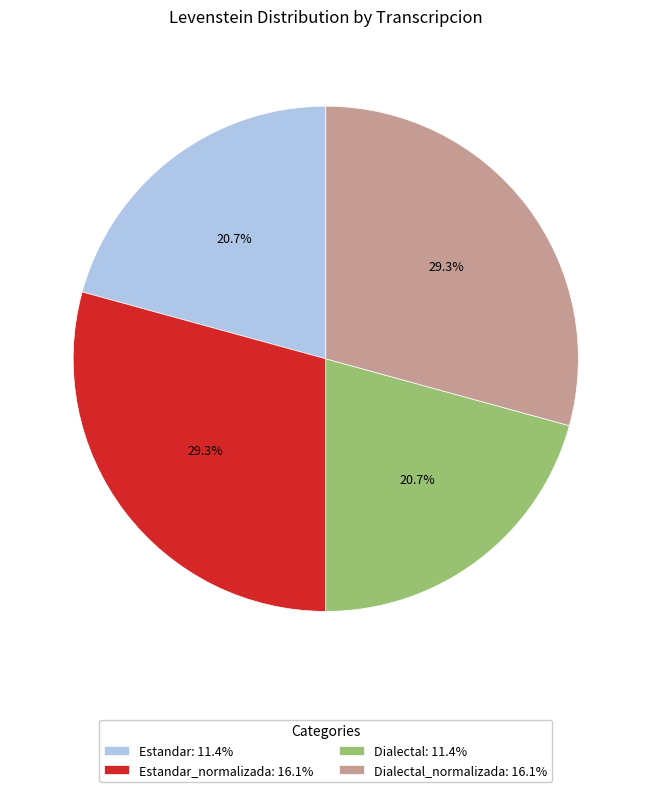

What percentage do Dialectal_normalizada: 16.1% and Estandar: 11.4% together represent?

50.0%